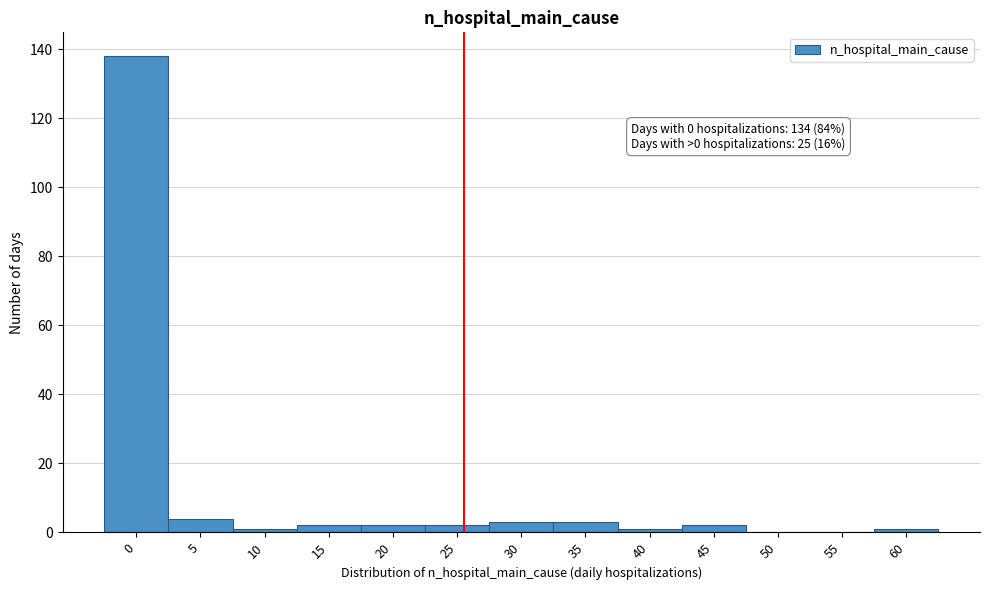

Reading right to left, extract all data points from this chart.

60=1	55=0	50=0	45=2	40=1	35=3	30=3	25=2	20=2	15=2	10=1	5=4	0=138